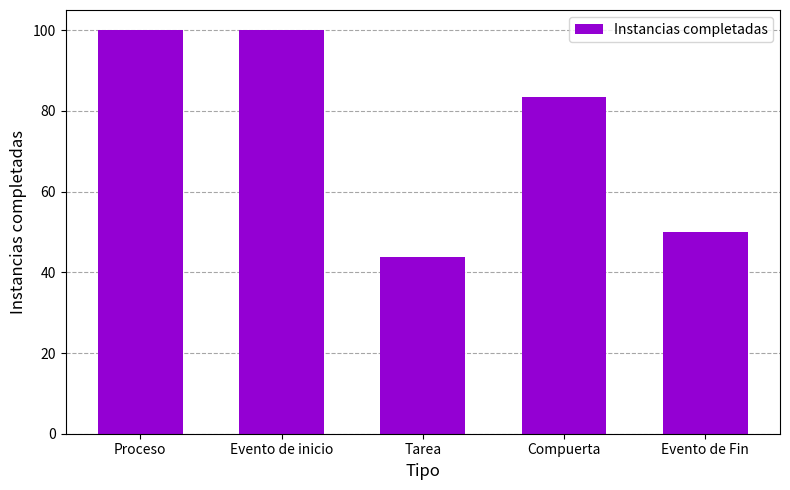

Are the bars grouped side by side (vs. stacked)?

No